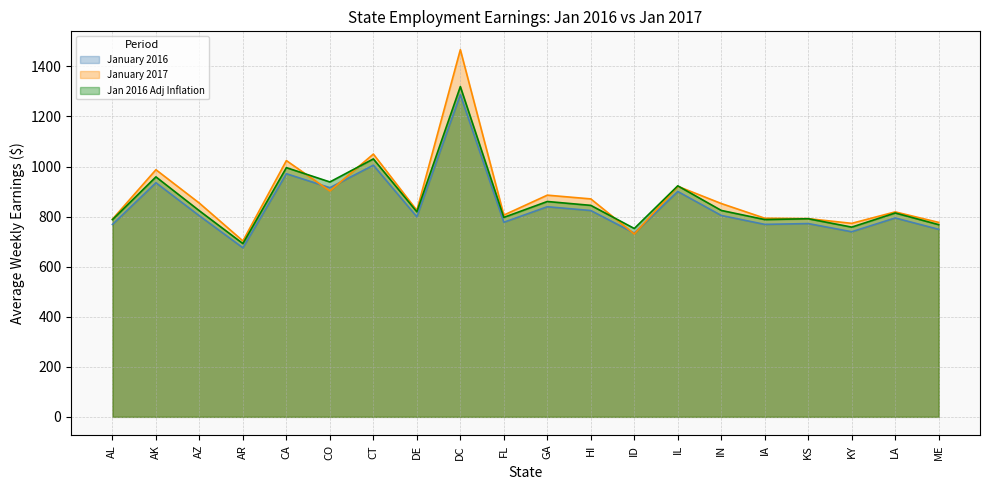

Count the number of categories in the chart.

20